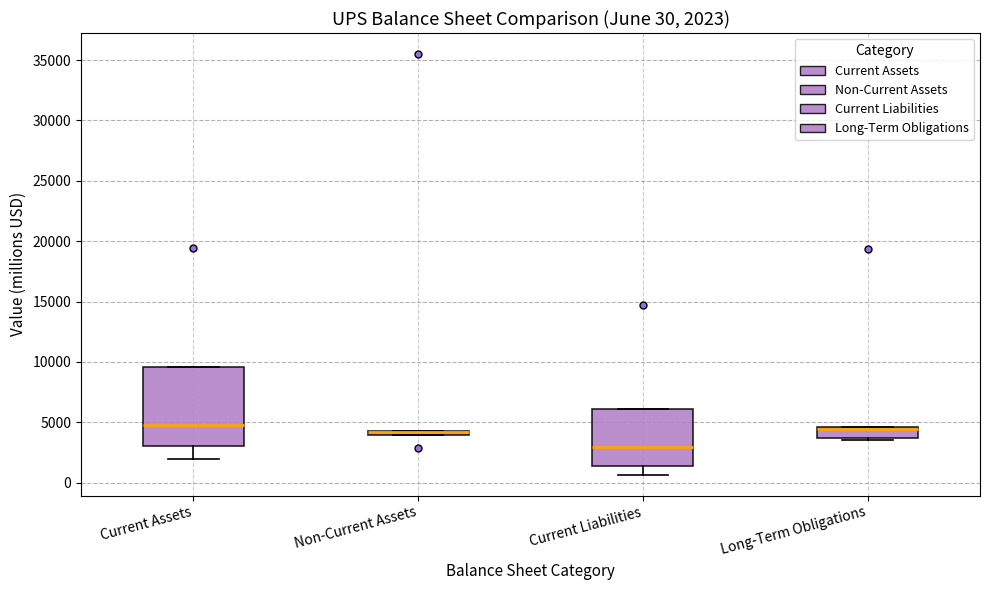

Comparing the boxes themselves (not the whiskers), which one is the tallest?

Current Assets